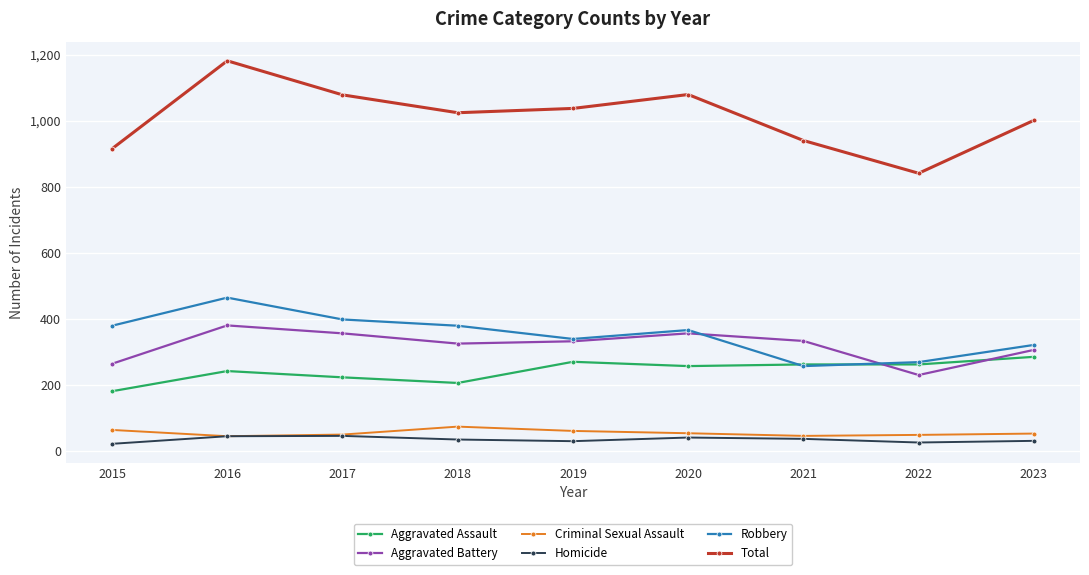

Rank the series by their maximum value, from lowest to highest.

Homicide, Criminal Sexual Assault, Aggravated Assault, Aggravated Battery, Robbery, Total